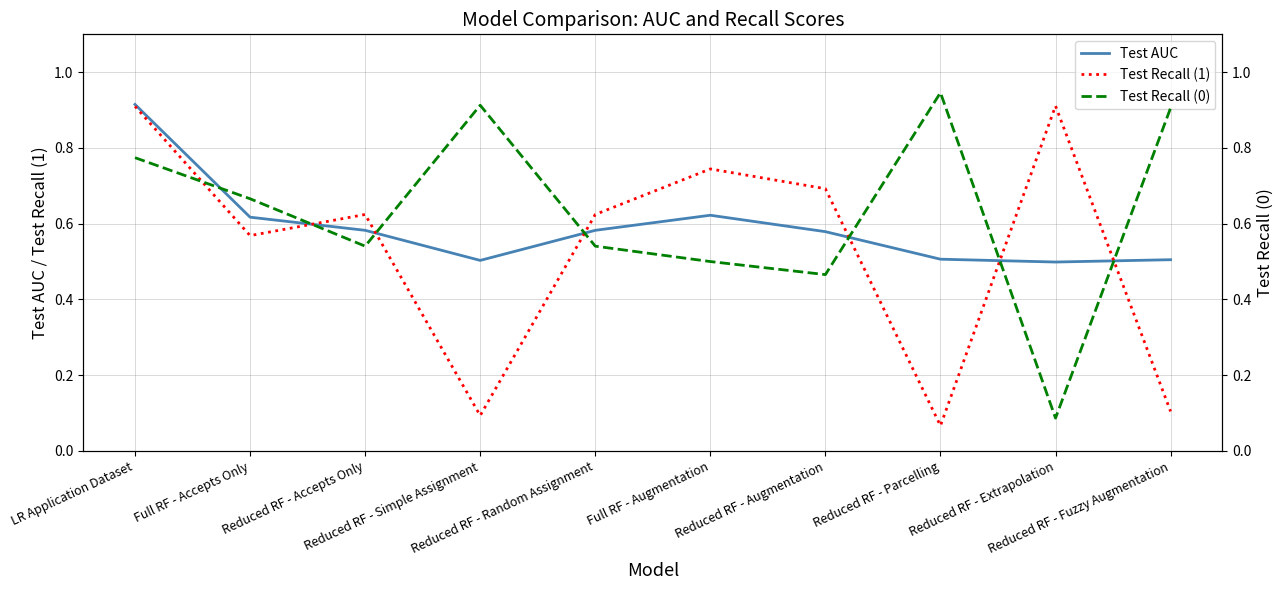

True or false: Test Recall (0) and Test Recall (1) cross at least once.

True